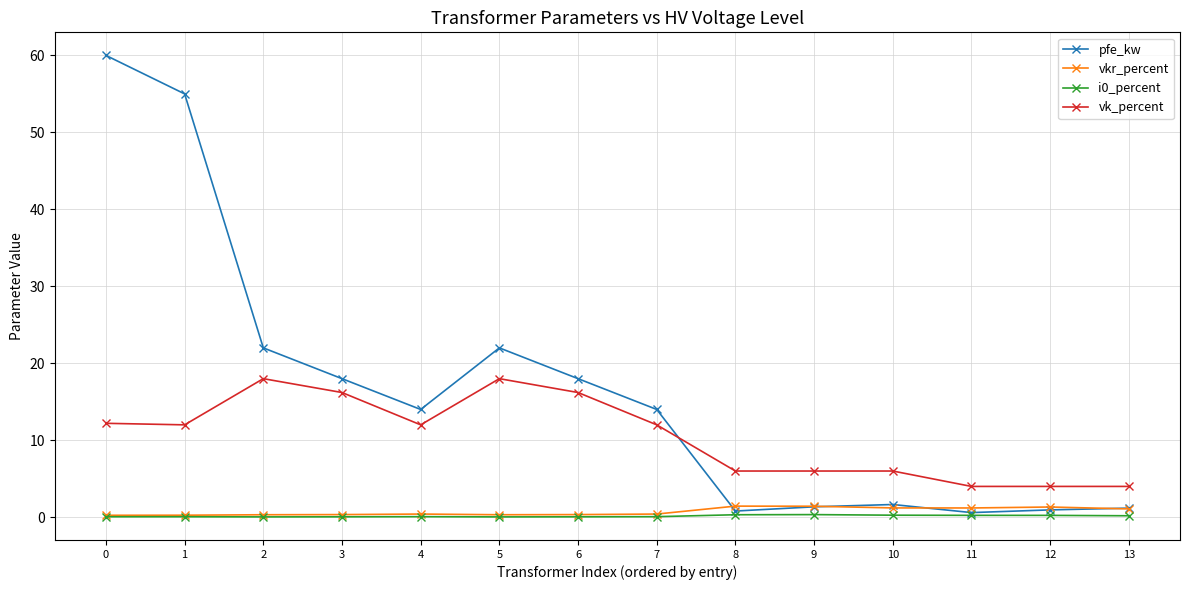

Which series has the largest total across all categories?

pfe_kw